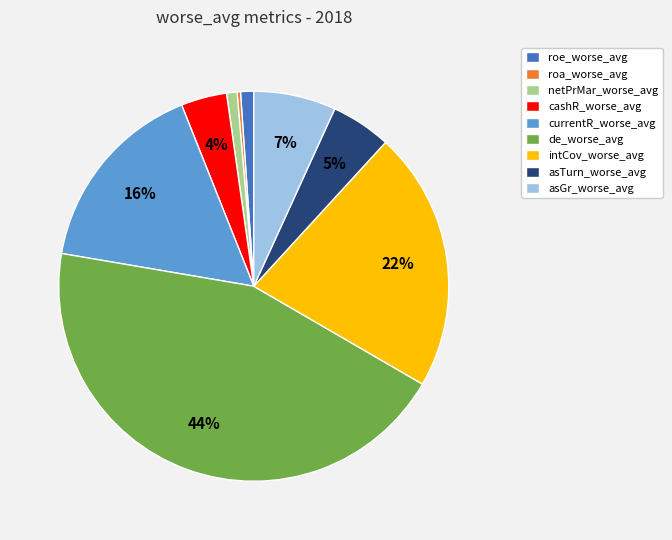

Does asGr_worse_avg account for over 50% of the chart?

No